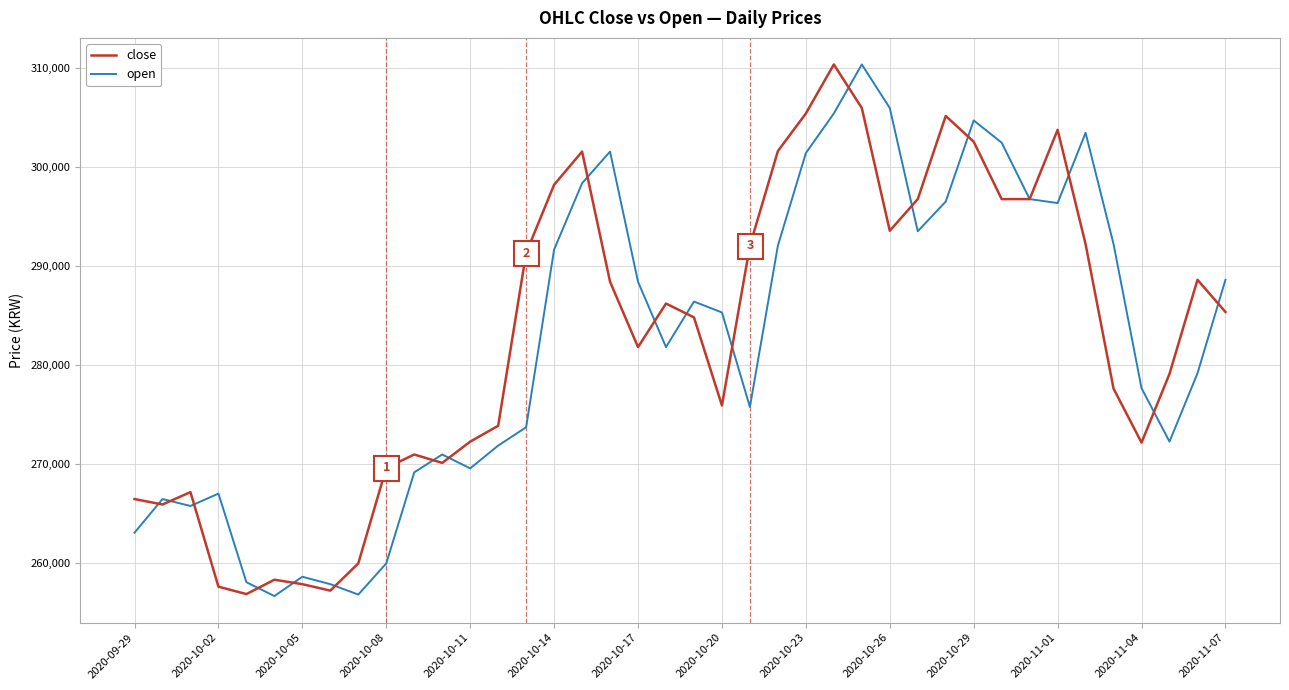

What is the minimum value for open?

256700